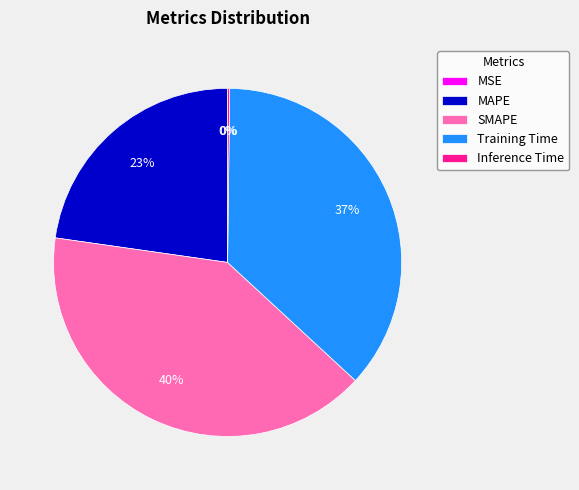

To the nearest percent, what is the average slice percentage?

20%